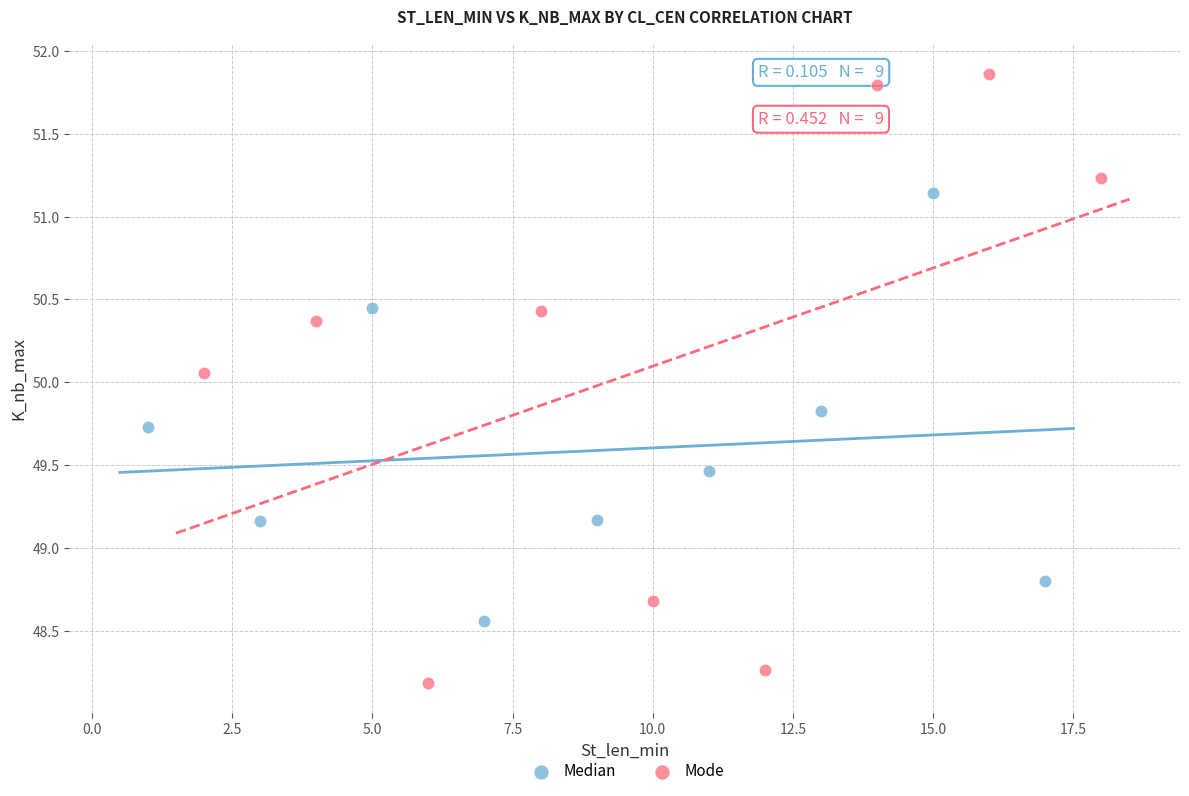

Which series reaches the minimum Y coordinate?

Mode